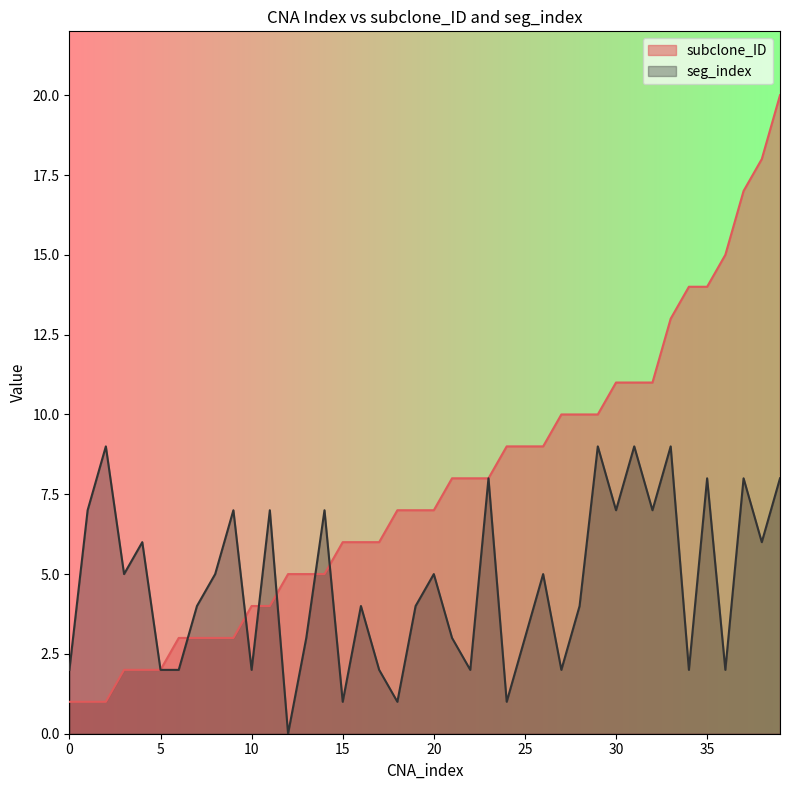

How many data points in subclone_ID are less than 7?

18